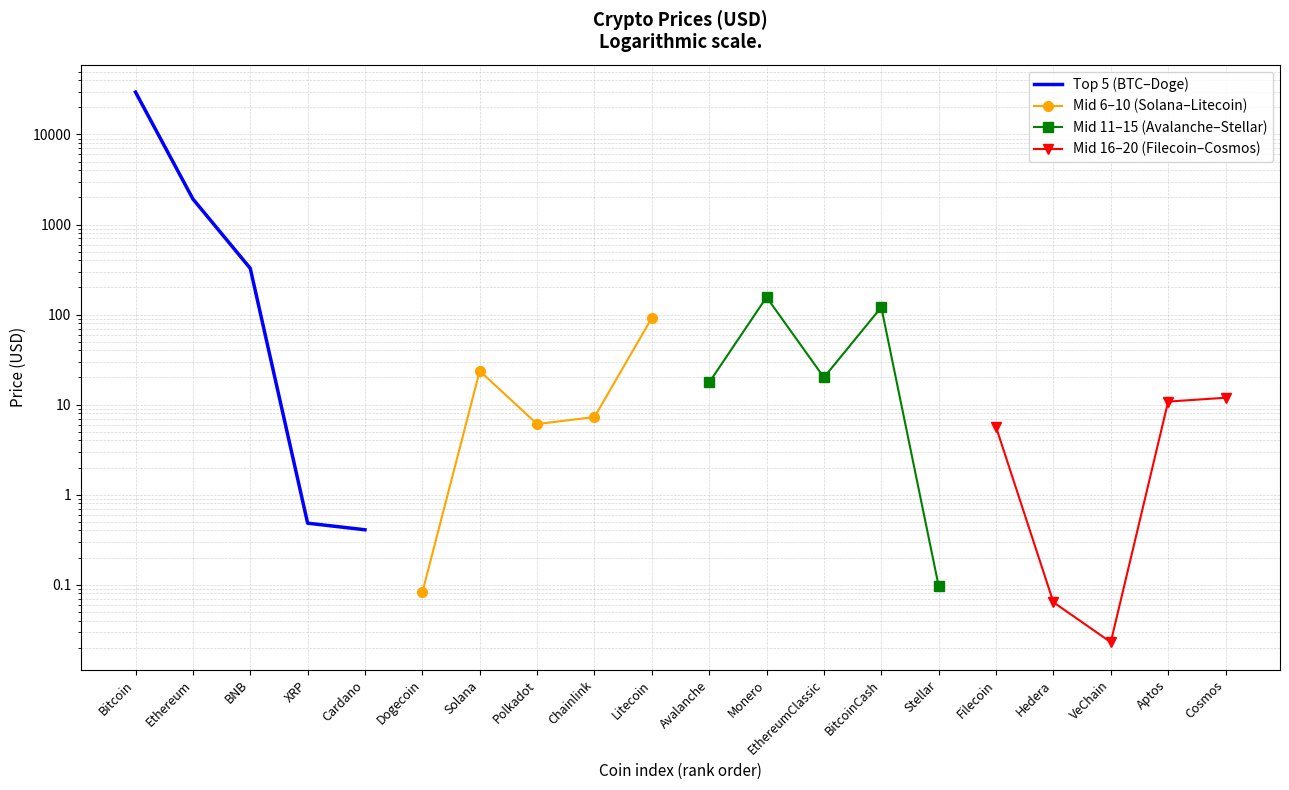

Between Bitcoin and Cardano, which series saw the biggest shift?

Top 5 (BTC–Doge)